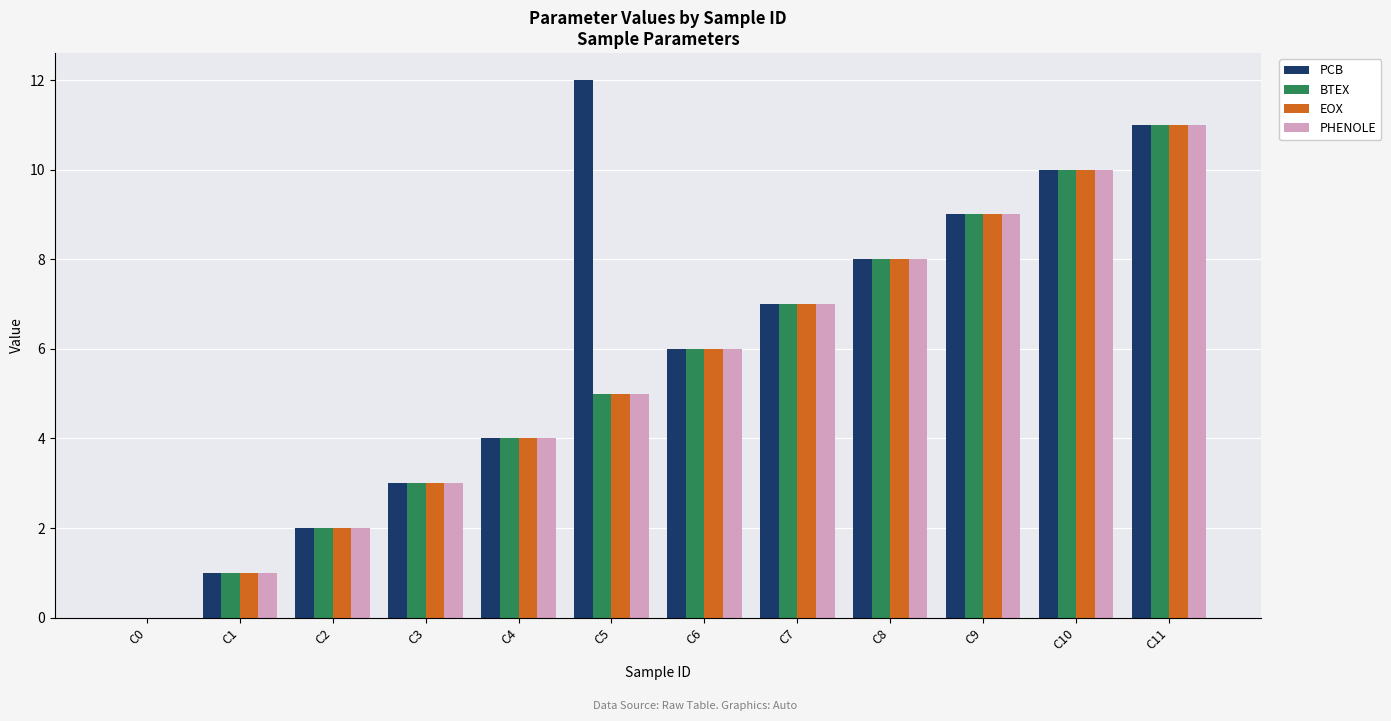

Is the value of PHENOLE at C9 greater than the value of EOX at C5?

Yes